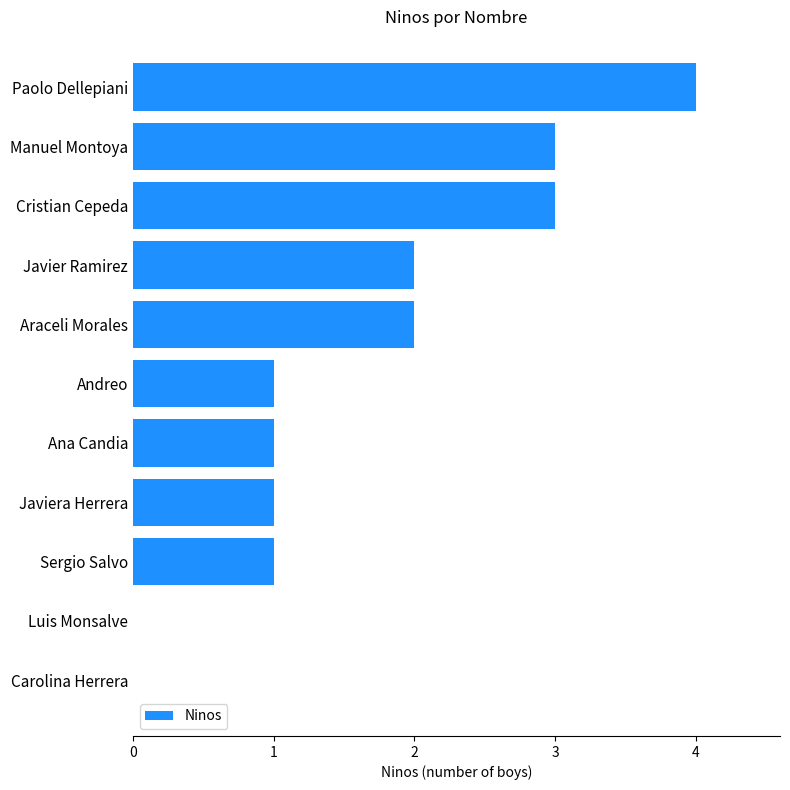

Which category has the highest value across all series?

Paolo Dellepiani